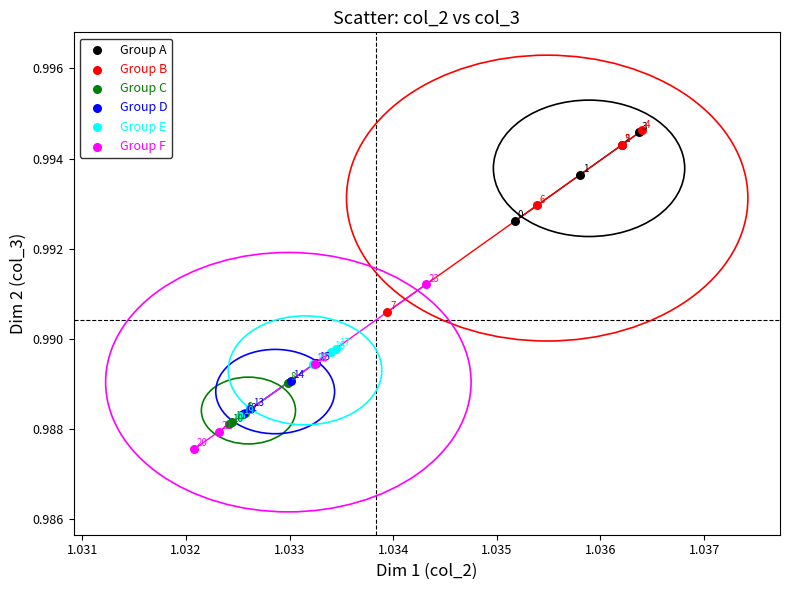

Which series reaches the minimum Y coordinate?

Group F